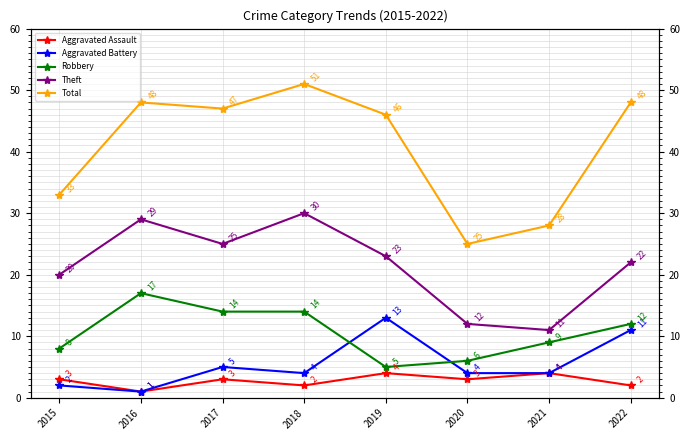

At which category is the sum across all series the highest?

2018